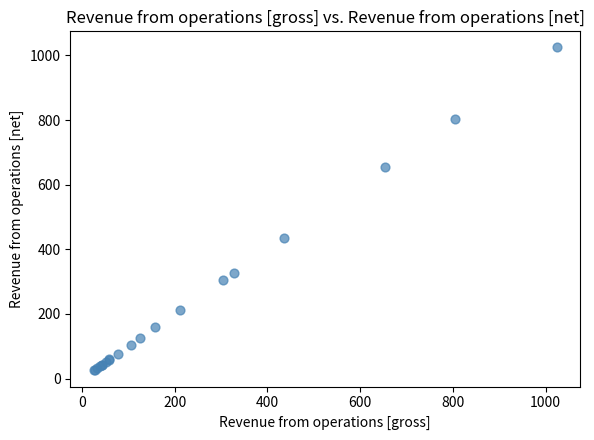

What Y value in the scatter plot is closest to 524?

435.9